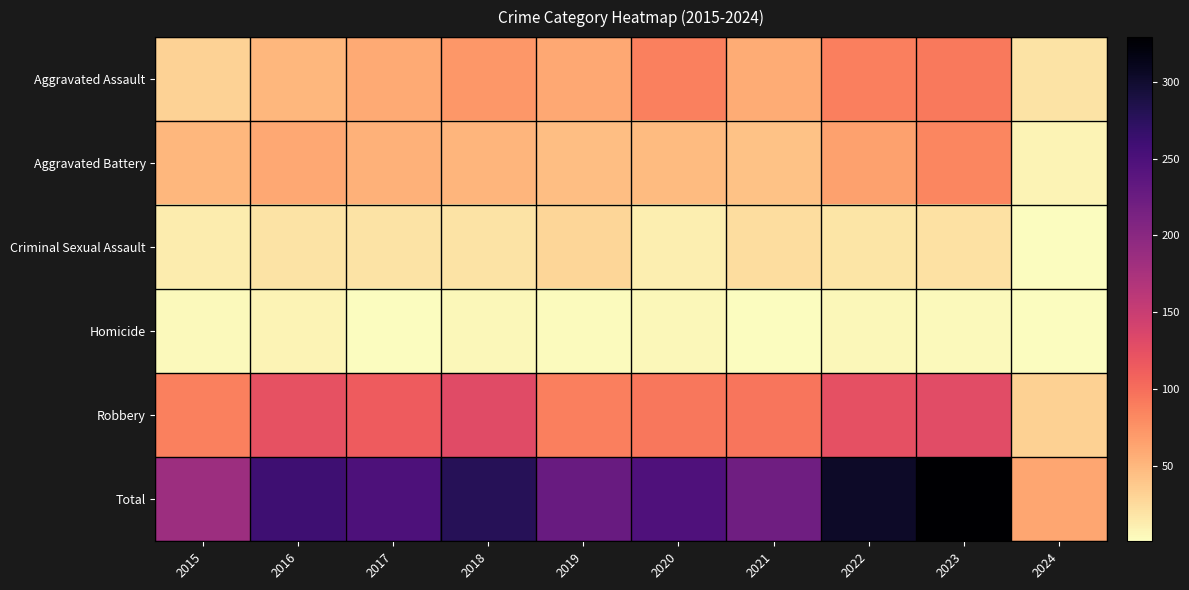

At how many categories does at least one series exceed 115?

9